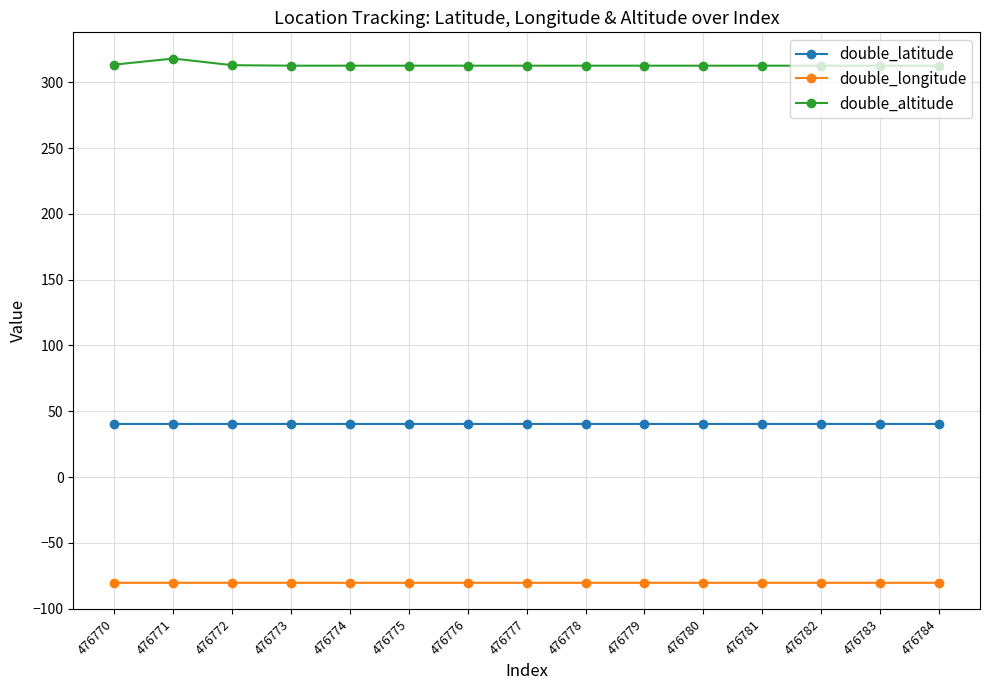

What is the value of the double_latitude point at the 4th from the left?

40.4